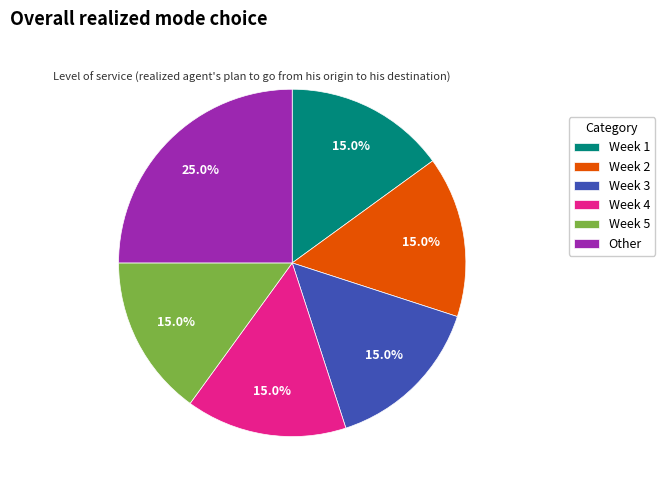

Which slice is the largest?

Other